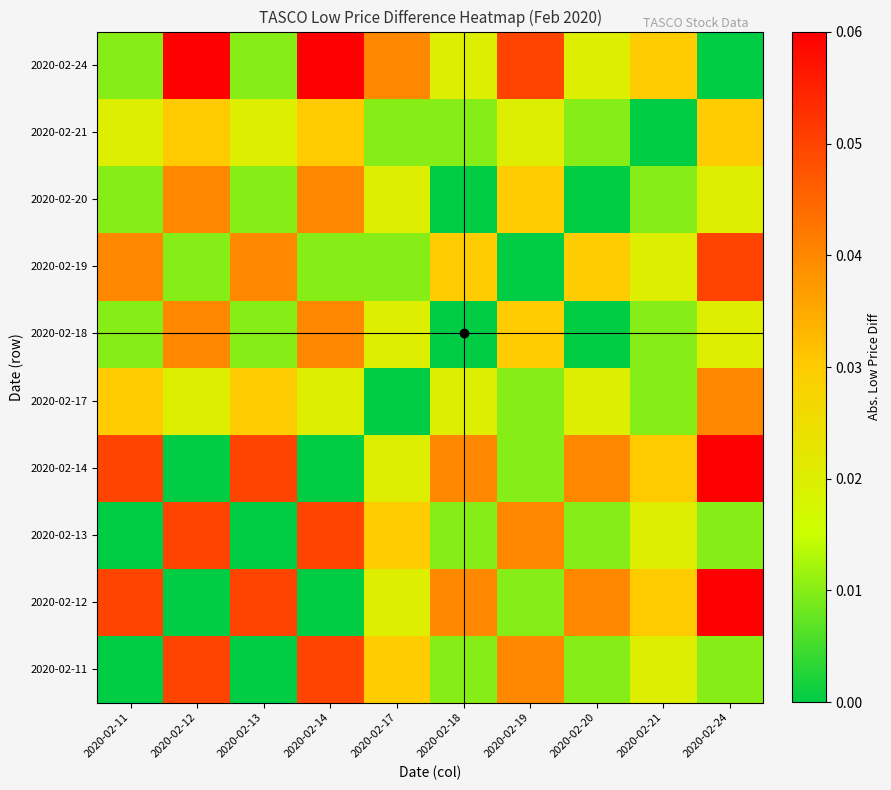

List the series in order of their peak value, highest first.

2020-02-12, 2020-02-14, 2020-02-24, 2020-02-11, 2020-02-13, 2020-02-19, 2020-02-17, 2020-02-18, 2020-02-20, 2020-02-21